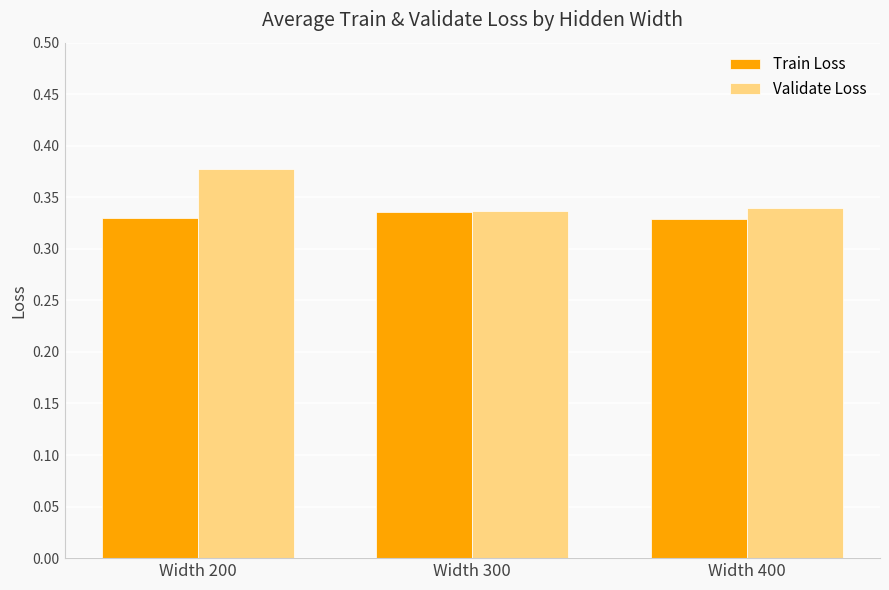

Is it true that Train Loss equals 0.5 at Width 200?

False